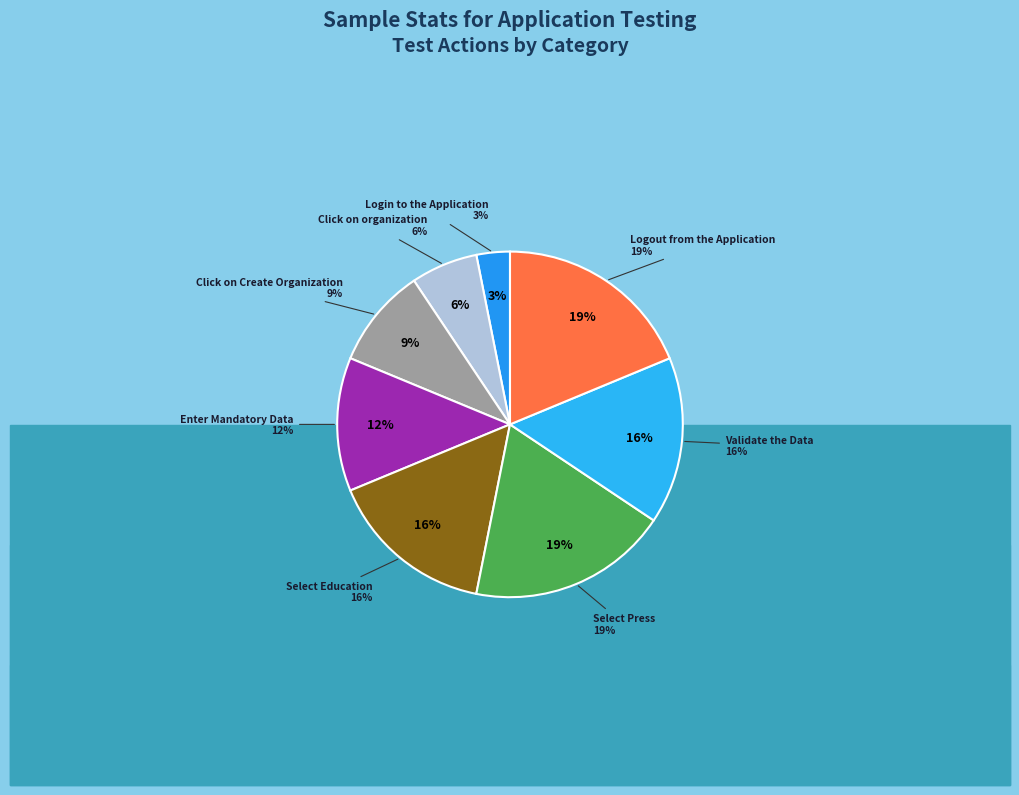

Combined, do Logout from the Application and Select Press account for over 50%?

No